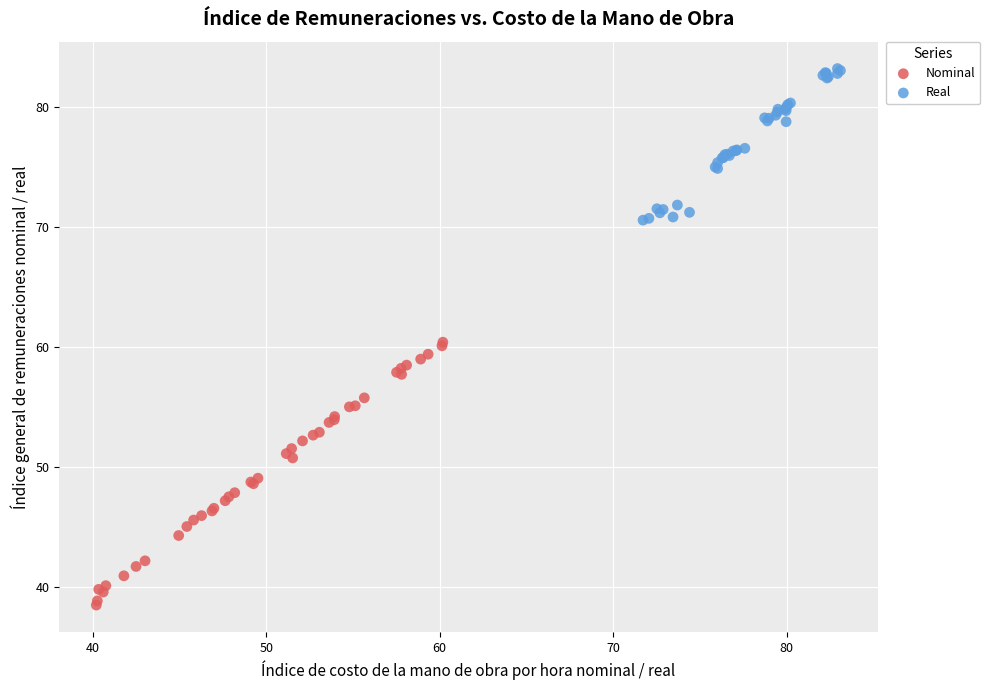

Which series has the widest spread of Y values?

Nominal